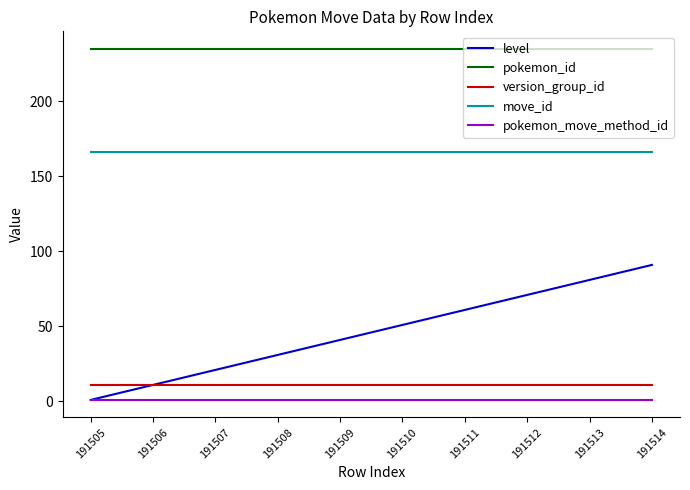

How many categories are shown in the chart?

10